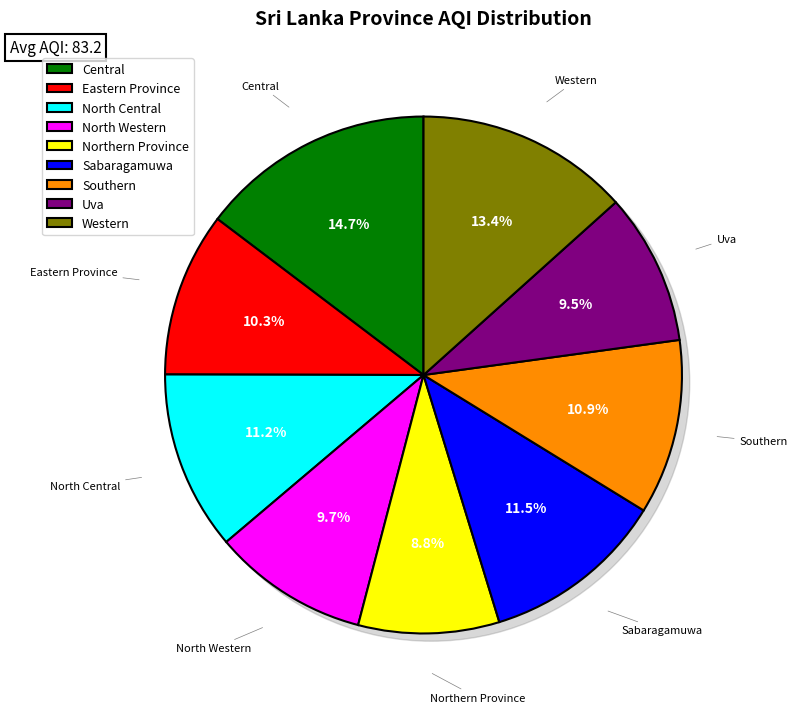

Approximately how many times larger is the value at Sabaragamuwa compared to North Central?

1.0